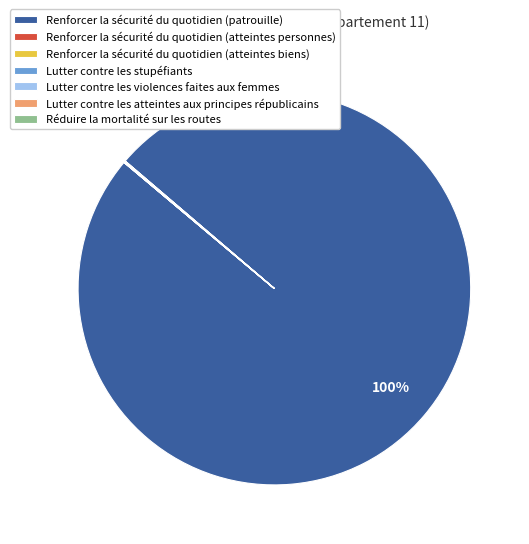

Which slice is the largest?

Renforcer la sécurité du quotidien (patrouille)